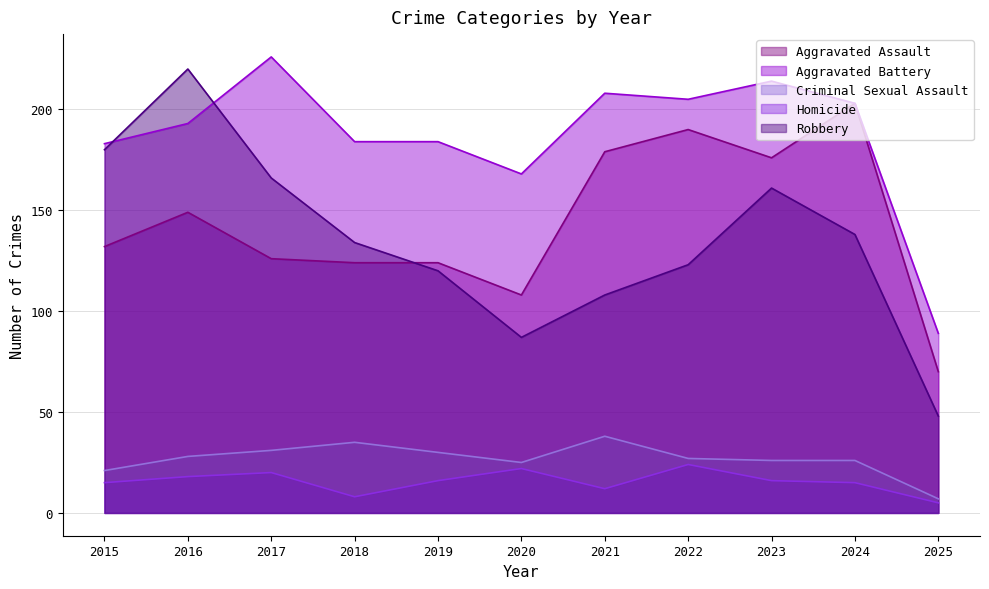

Between 2020 and 2025, which series saw the biggest shift?

Aggravated Battery